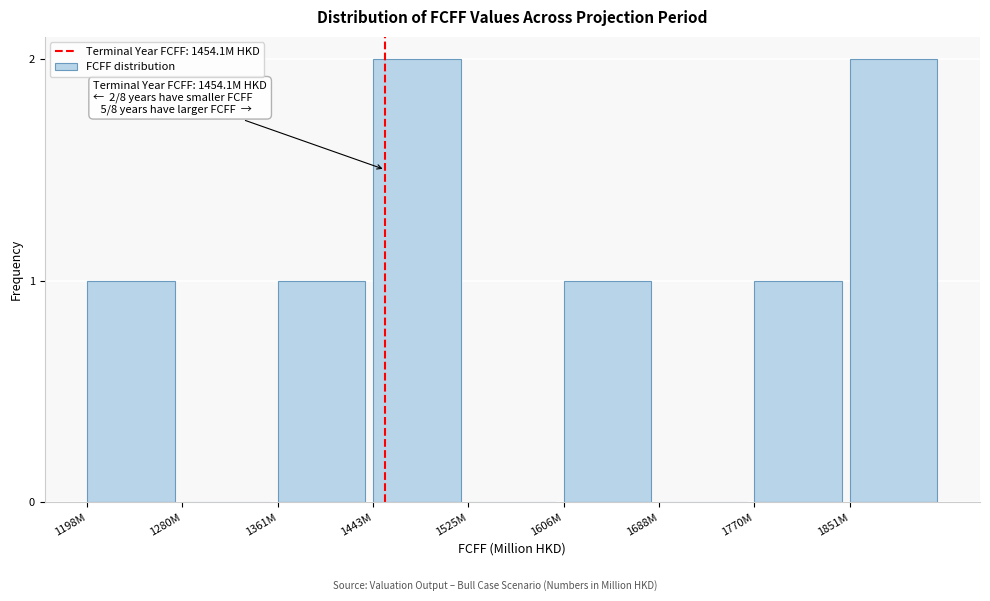

Reading left to right, what are all the values shown in this chart?

1198M=1	1280M=0	1361M=1	1443M=2	1525M=0	1606M=1	1688M=0	1770M=1	1851M=2